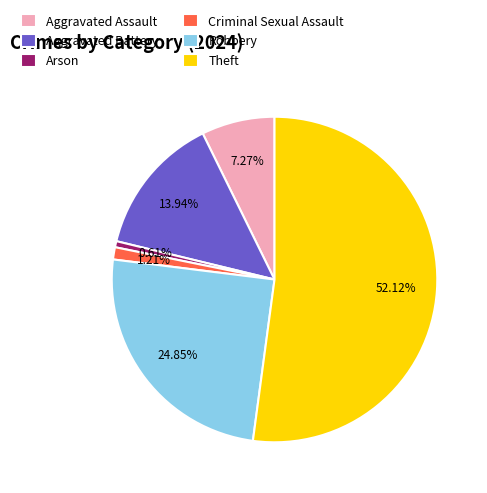

Count the number of slices in the pie.

6